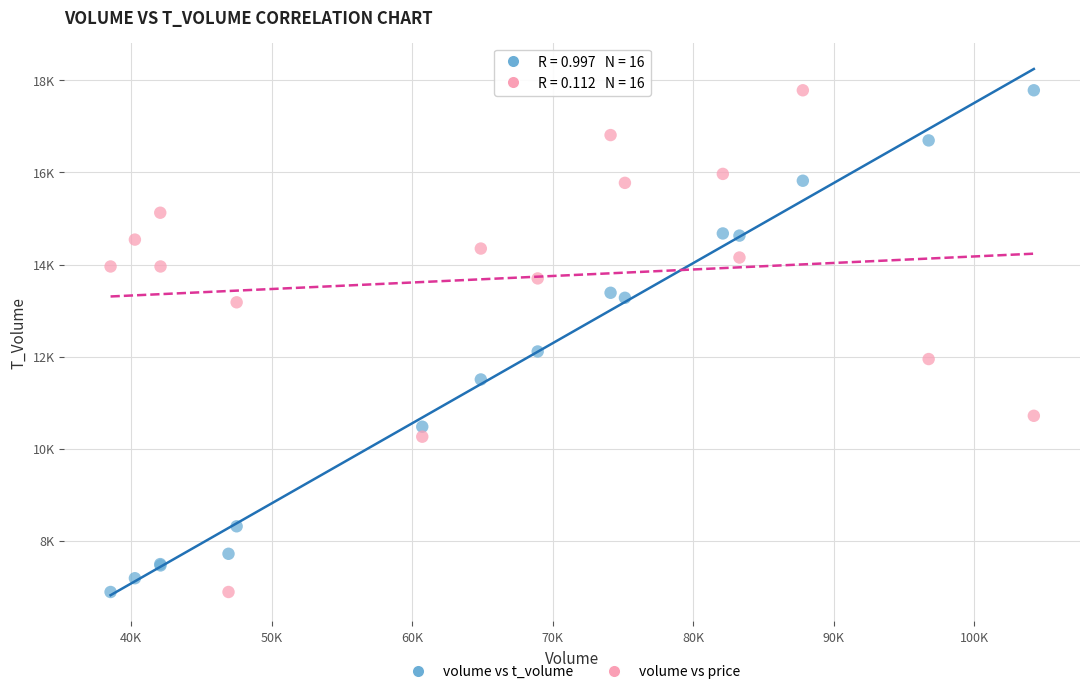

What are all the series names shown in the legend?

volume vs t_volume, volume vs price